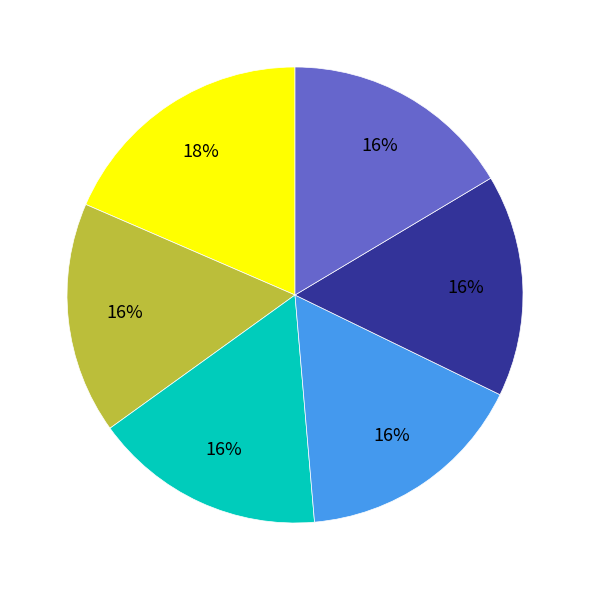

Is there a majority slice in this chart?

No